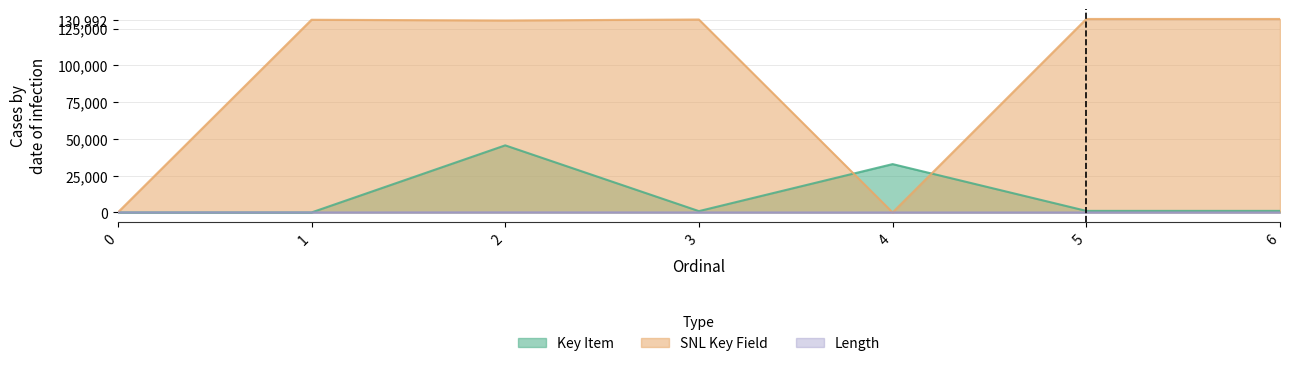

Which series has the largest range (max minus min)?

SNL Key Field